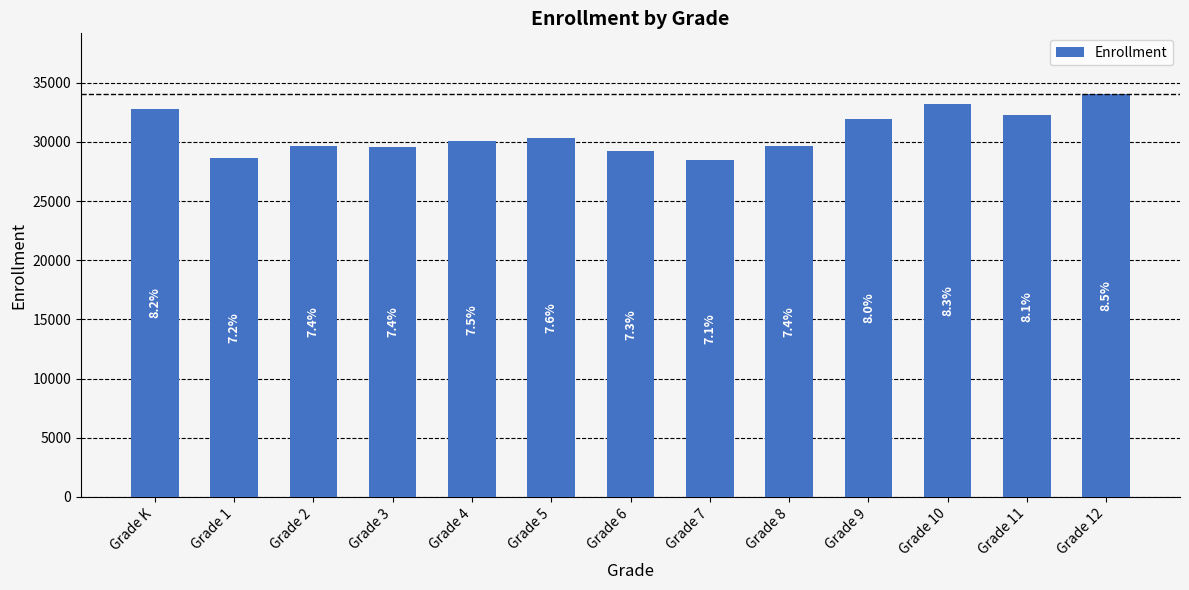

Are the bars horizontal?

No